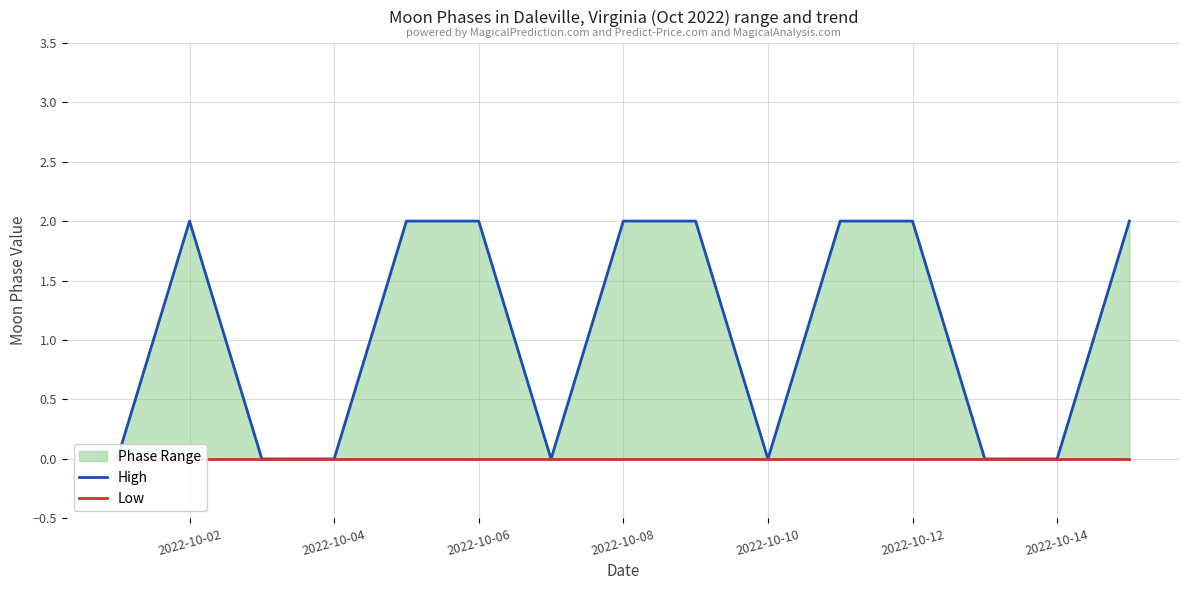

Which category has the highest value in the Low series?

2022-10-02